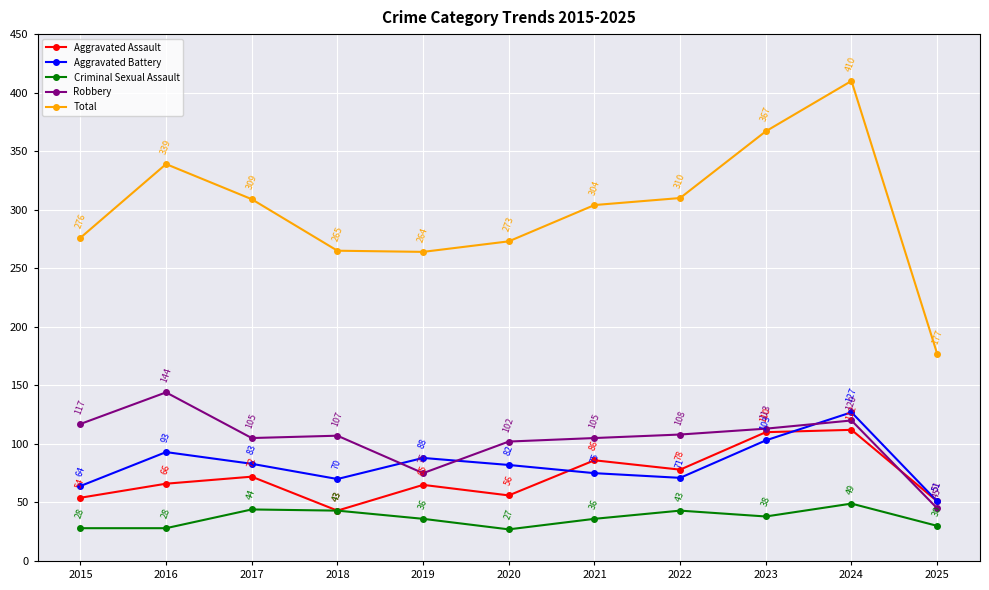

What is the sum of the Robbery values at 2023 and 2017?

218